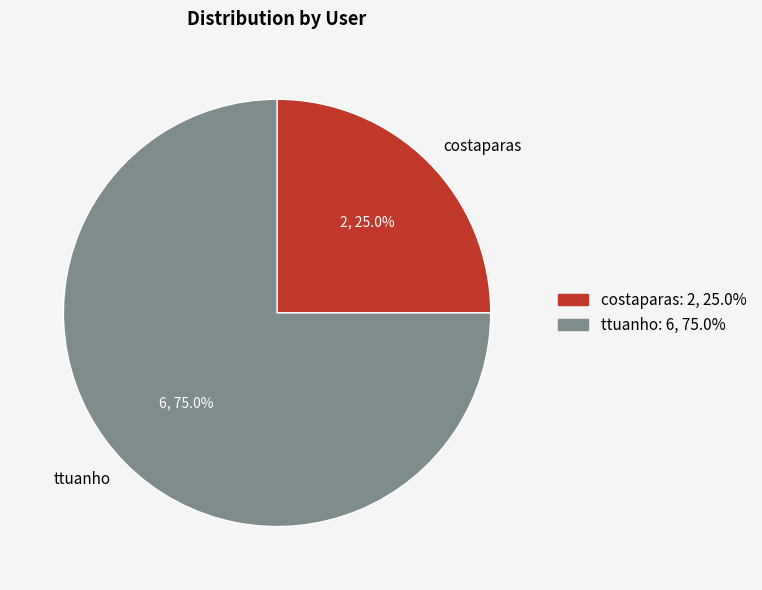

Which slice is the largest?

ttuanho